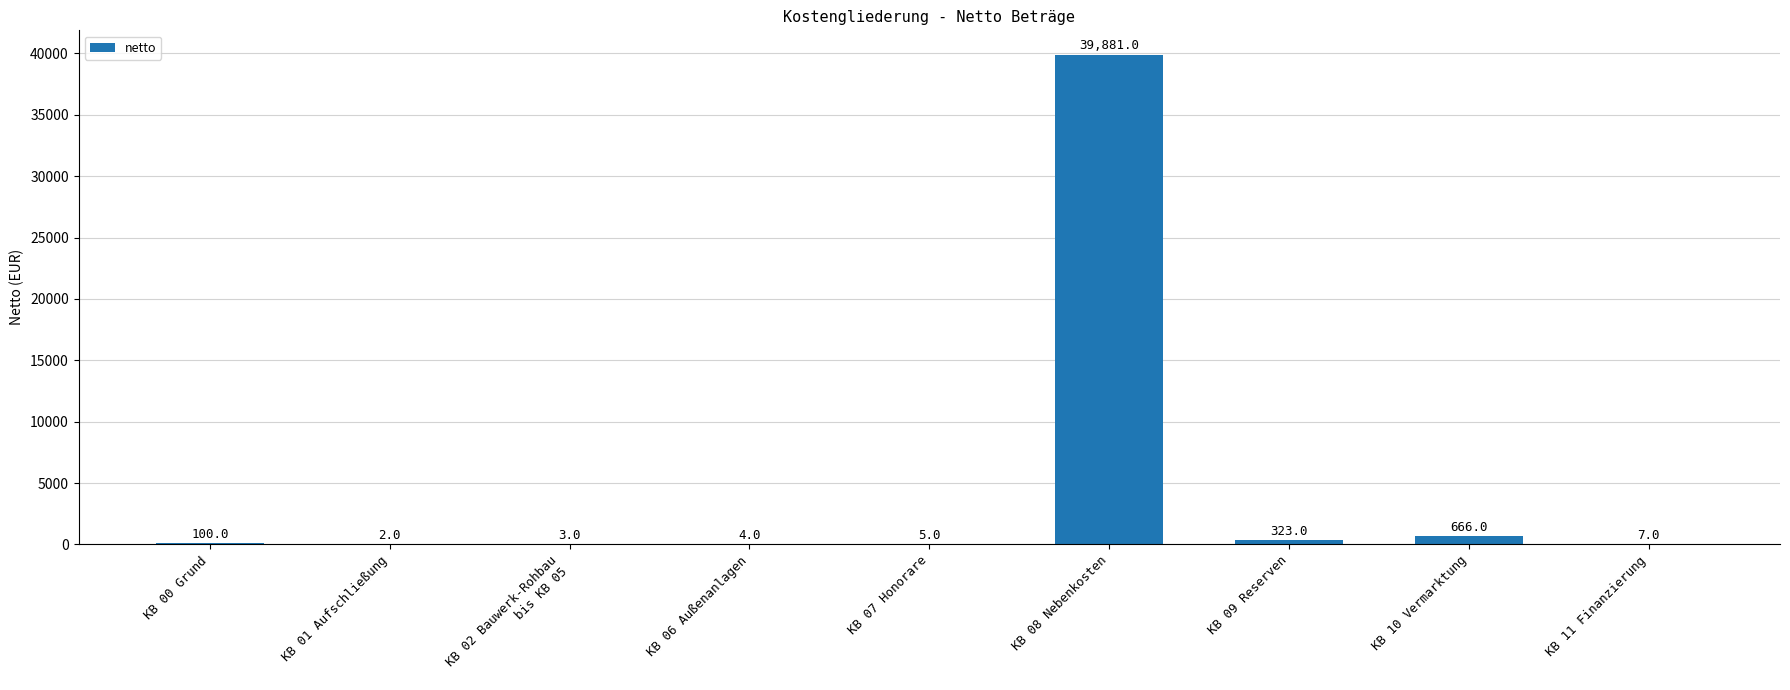

Reading left to right, extract all data points from this chart.

100	2	3	4	5	39881	323	666	7